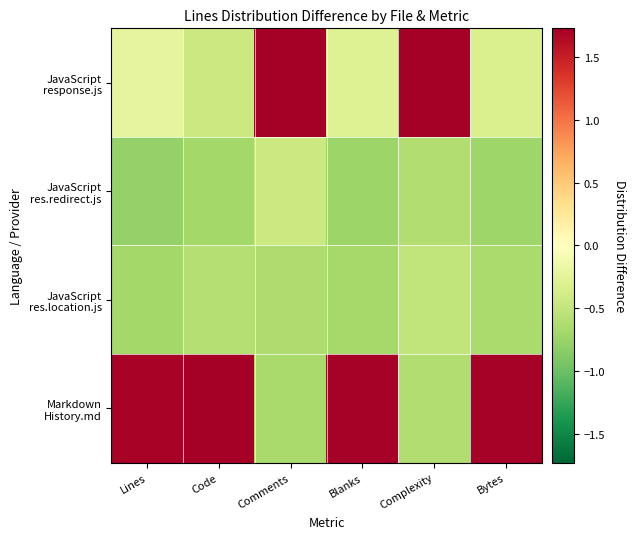

Between Code and Complexity, which is larger?

Complexity